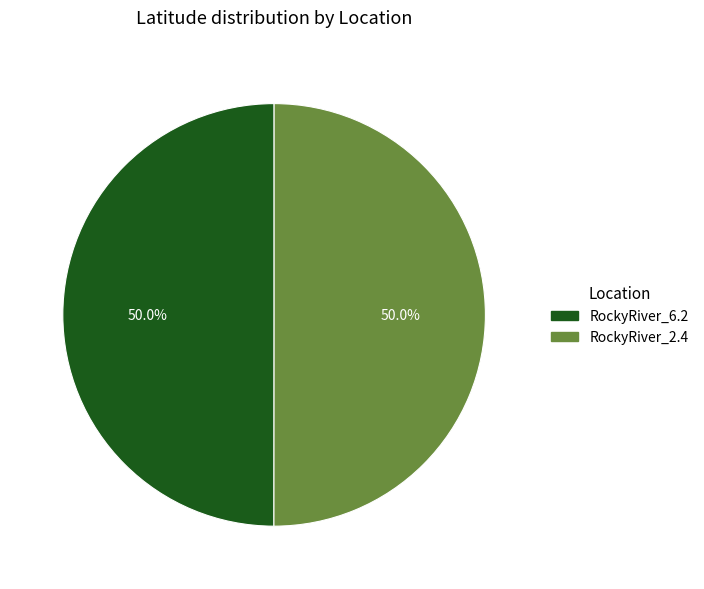

How many segments does this pie chart have?

2